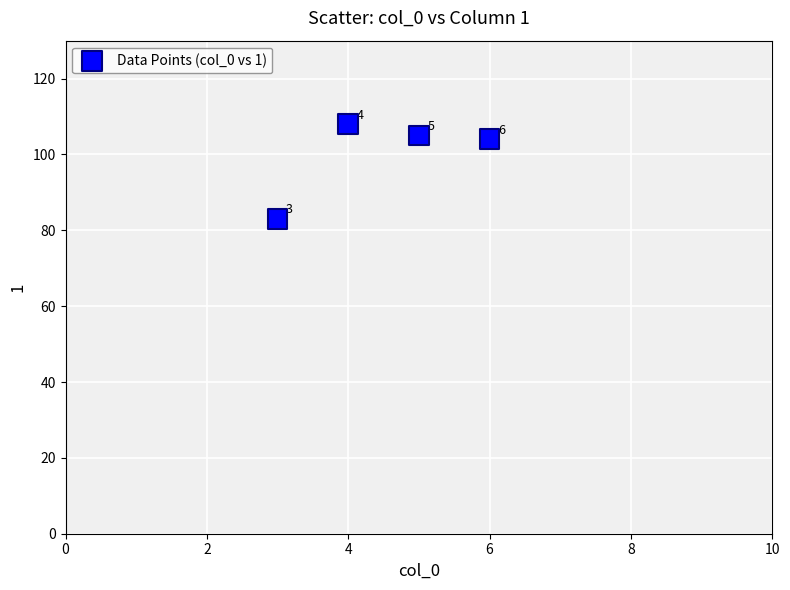

What Y value in the scatter plot is closest to 95?

104